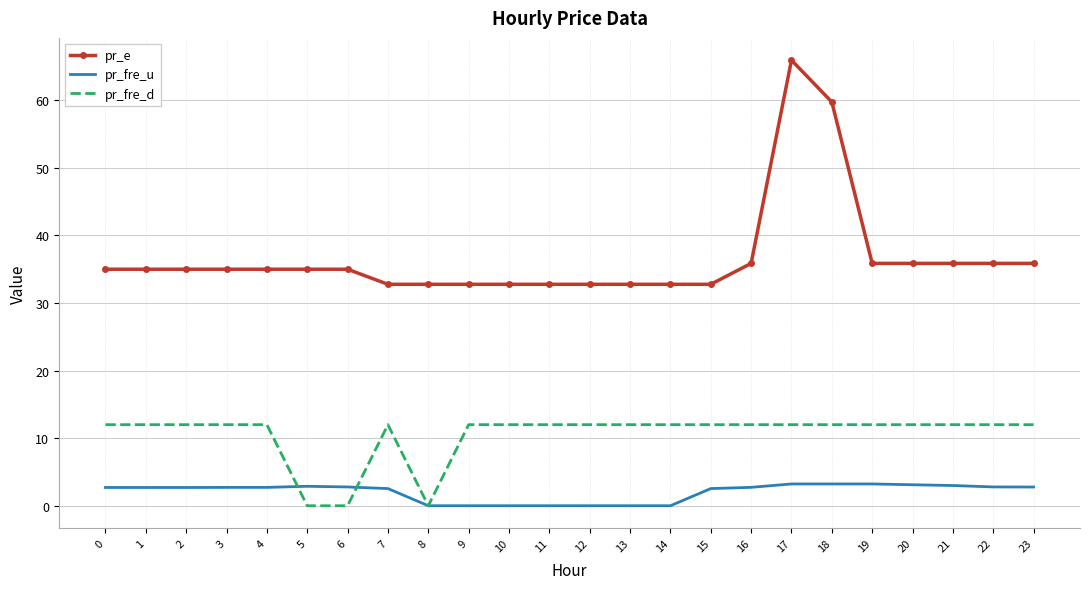

The value of pr_fre_d at 14 is 16.6. True or false?

False